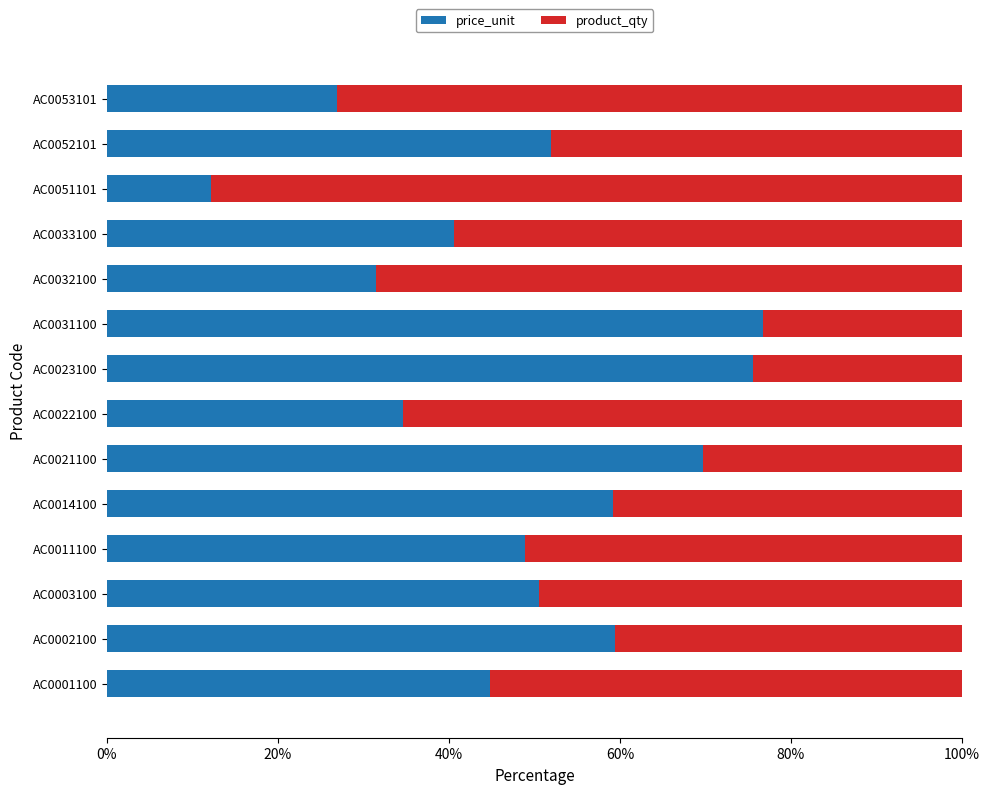

The price_unit series shows 41.8 at AC0023100. True or false?

False